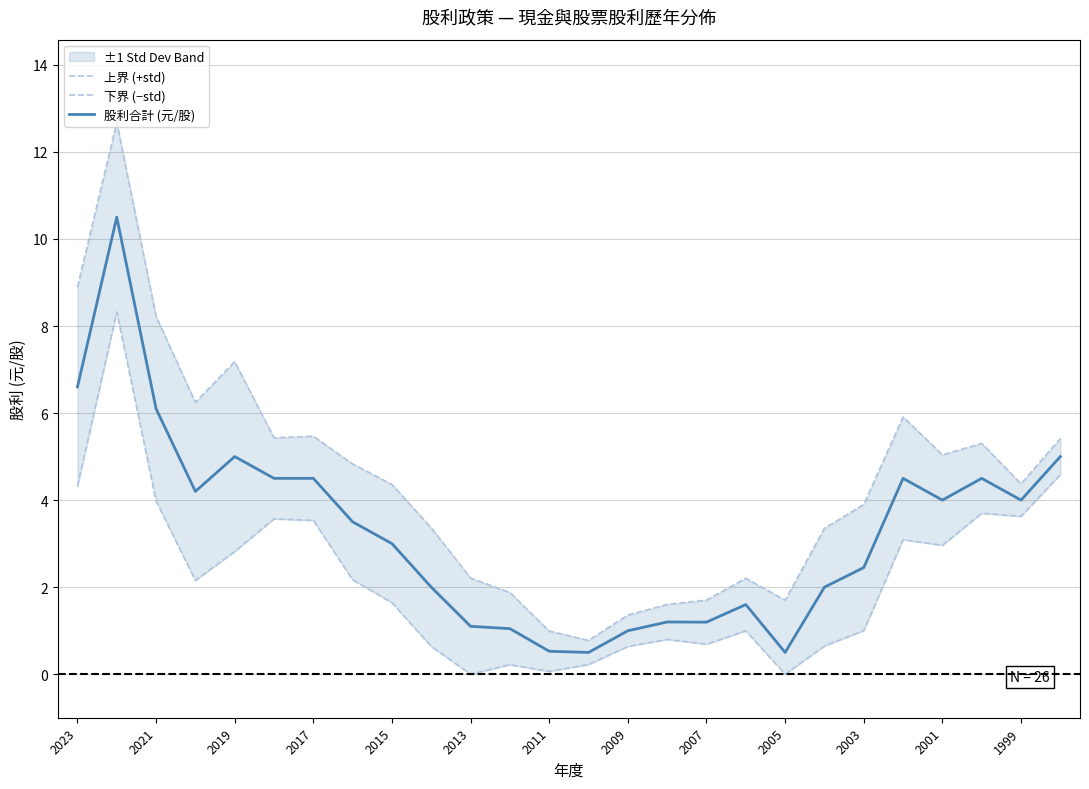

Which series has the largest total across all categories?

上界 (+std)